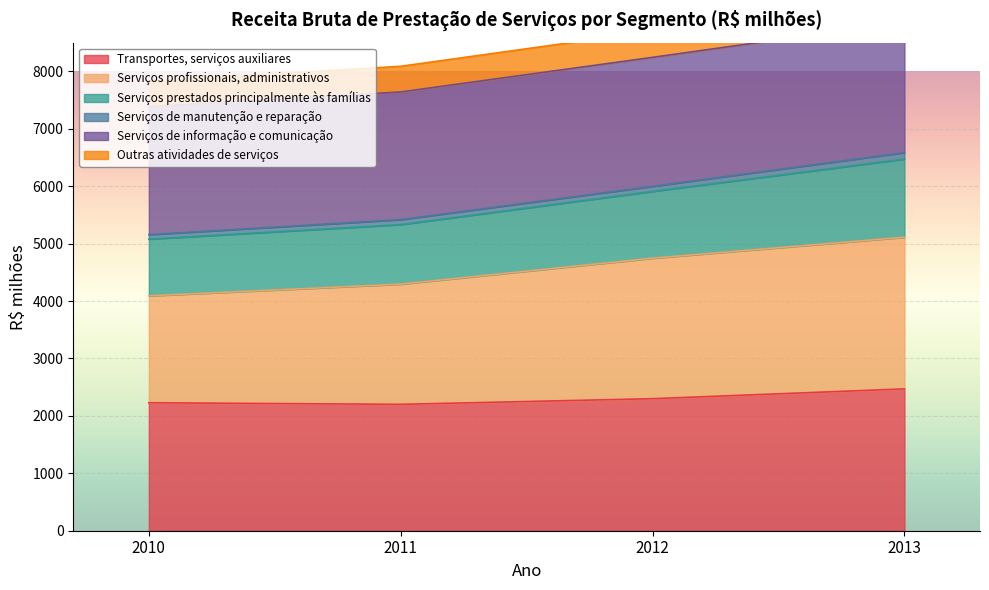

At which label is Serviços profissionais, administrativos closest to 4601?

2012